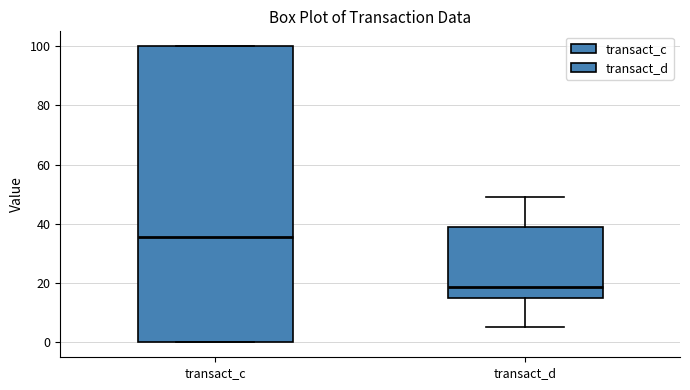

Where does the upper whisker of the box for transact_d end on the y-axis? The values are not printed on the chart, so give them approximately, as read against the axis.

48